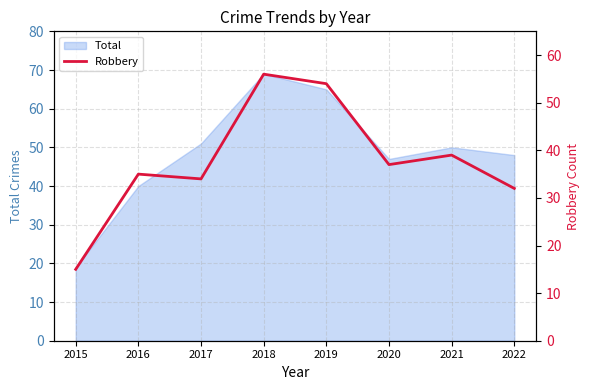

Approximately how many times larger is the value at 2016 compared to 2015?

2.3